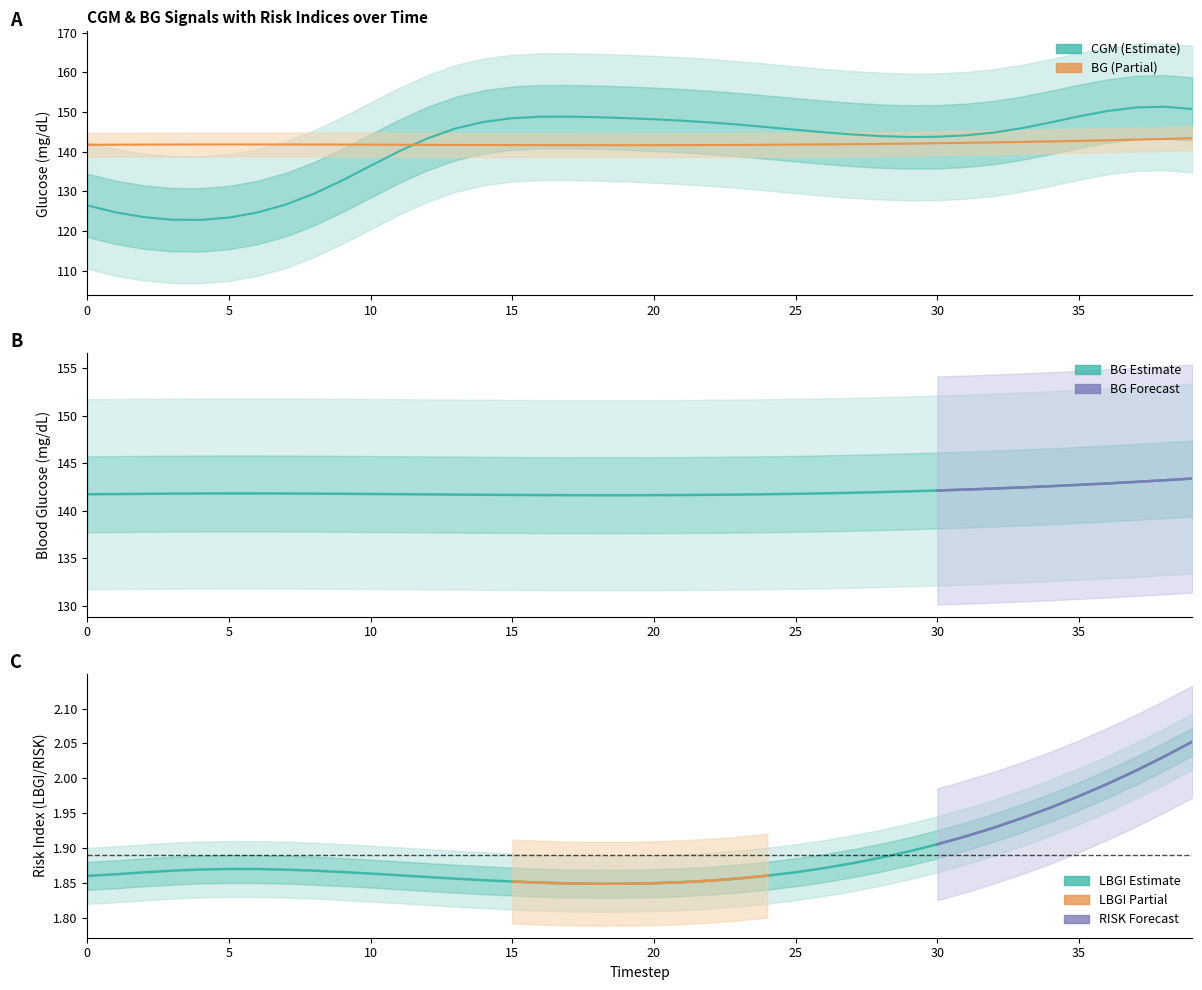

What is the sum of all BG values?

5680.4